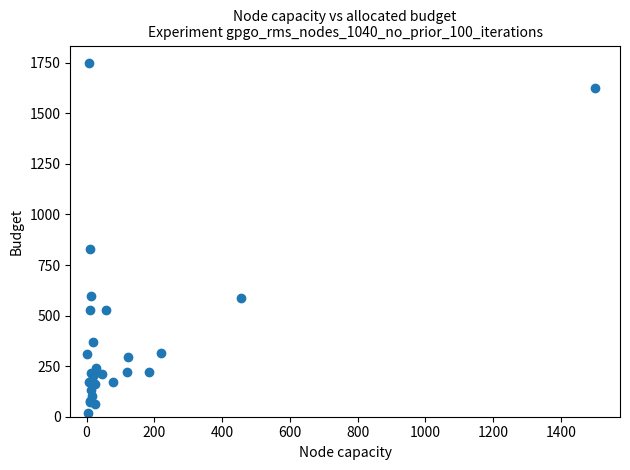

What Y value in the scatter plot is closest to 884?

829